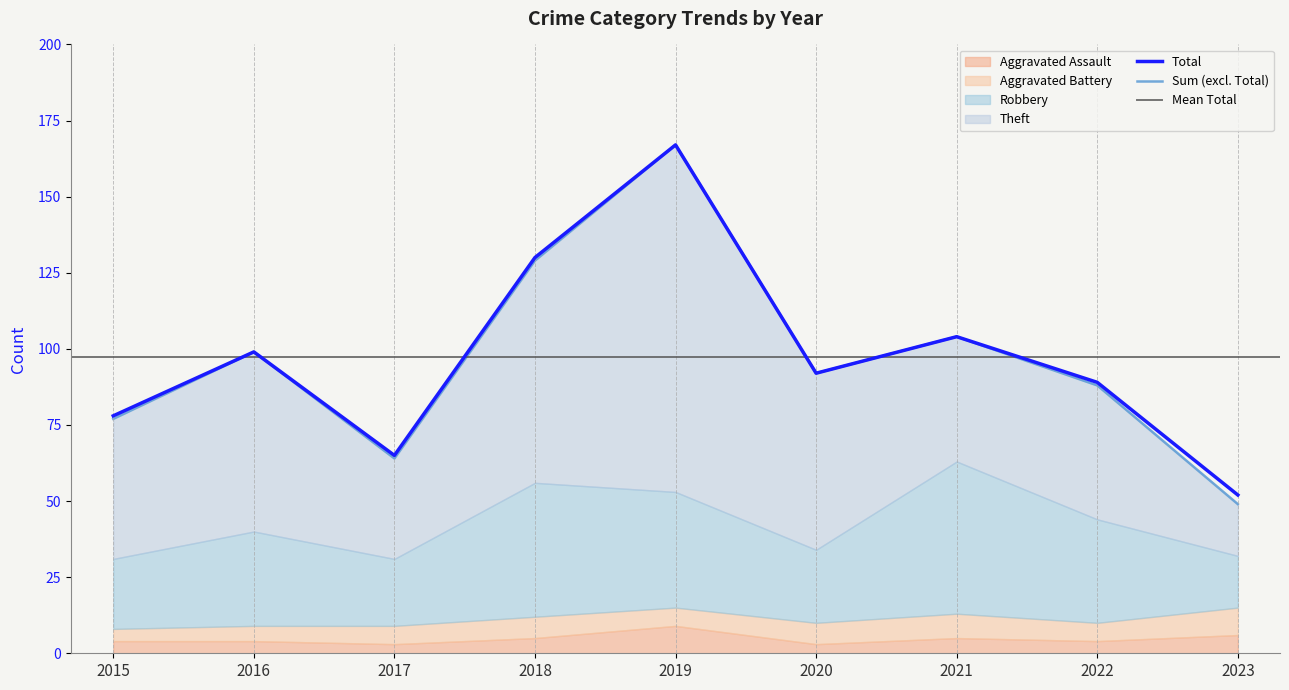

At which category does Total reach its first local peak?

2016